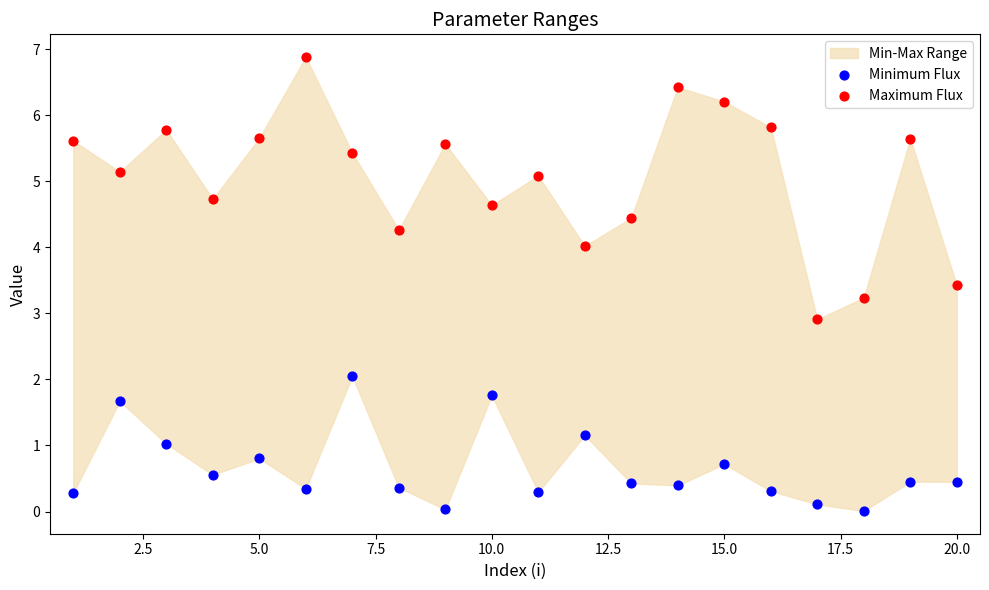

Across all data points, what is the range of Y values (max minus min)?

6.9